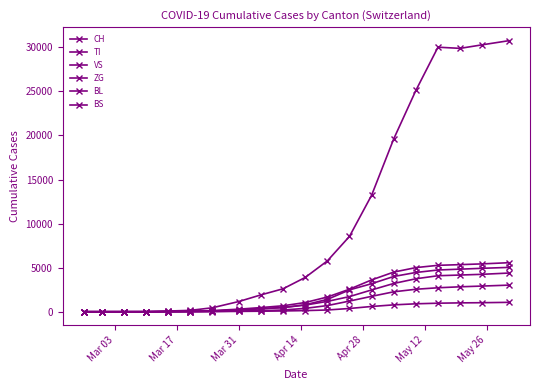

True or false: VS has more than 2 points higher than both neighbors.

False